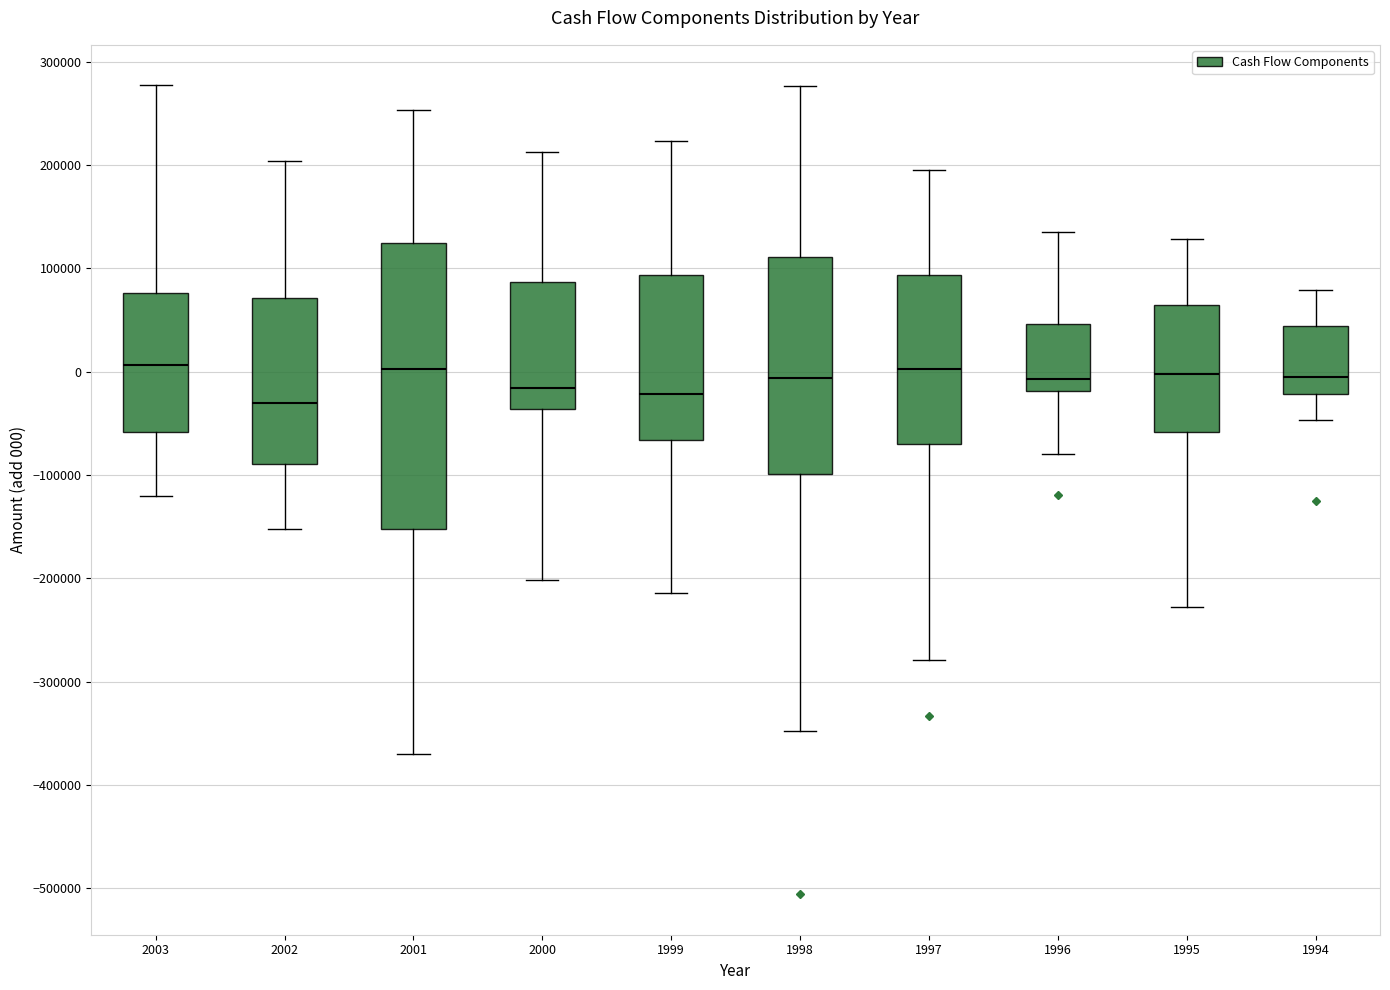

Comparing the boxes themselves (not the whiskers), which one is the tallest?

2001